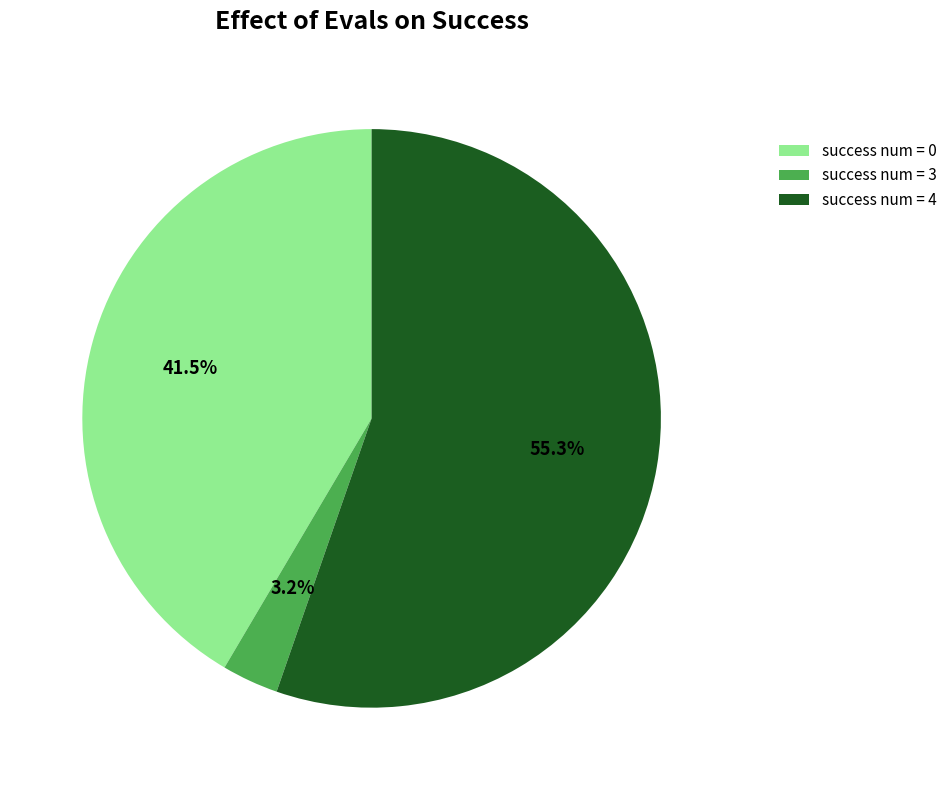

Rank the categories by value from highest to lowest.

success num = 4, success num = 0, success num = 3